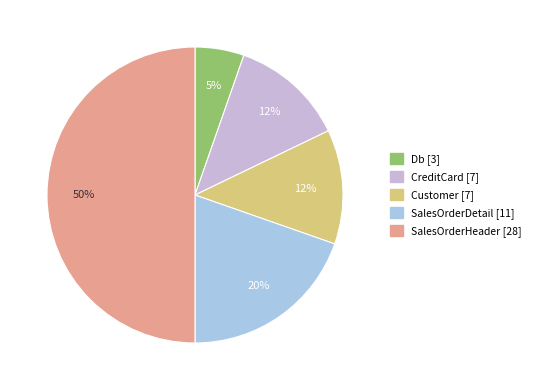

Is SalesOrderHeader the majority of the pie?

No